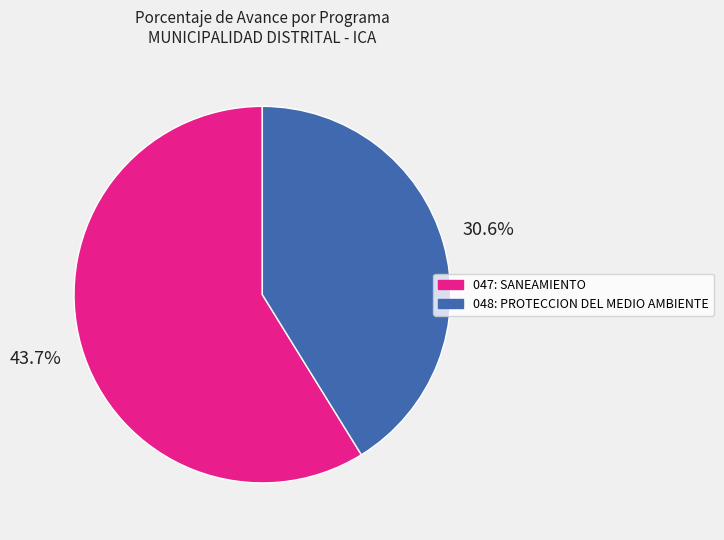

How many slices are in this pie chart?

2